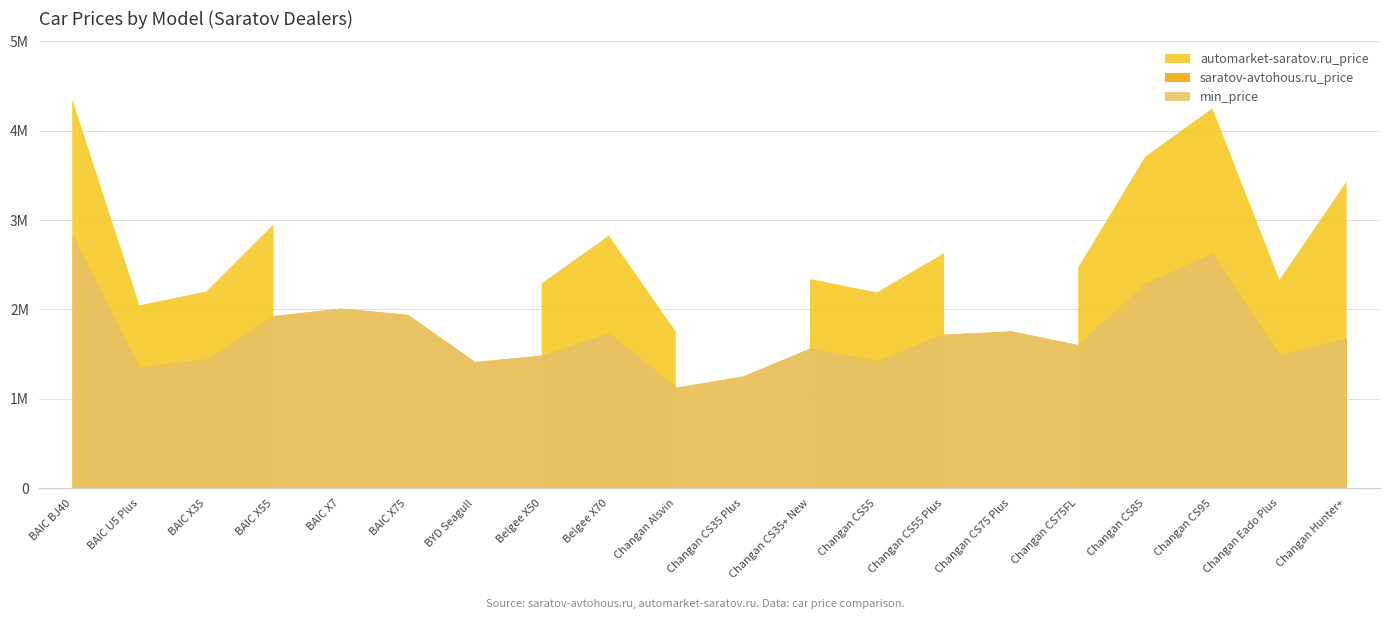

The saratov-avtohous.ru_price series shows 410147 at Changan CS55. True or false?

False